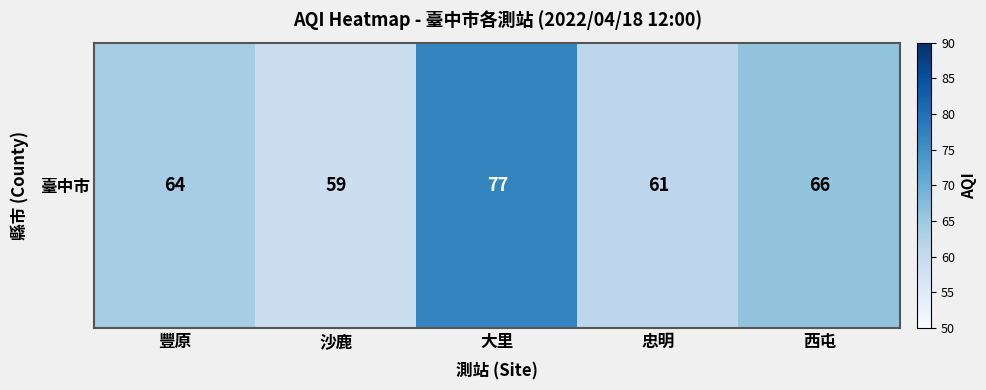

Which category has the lowest value across all series?

沙鹿